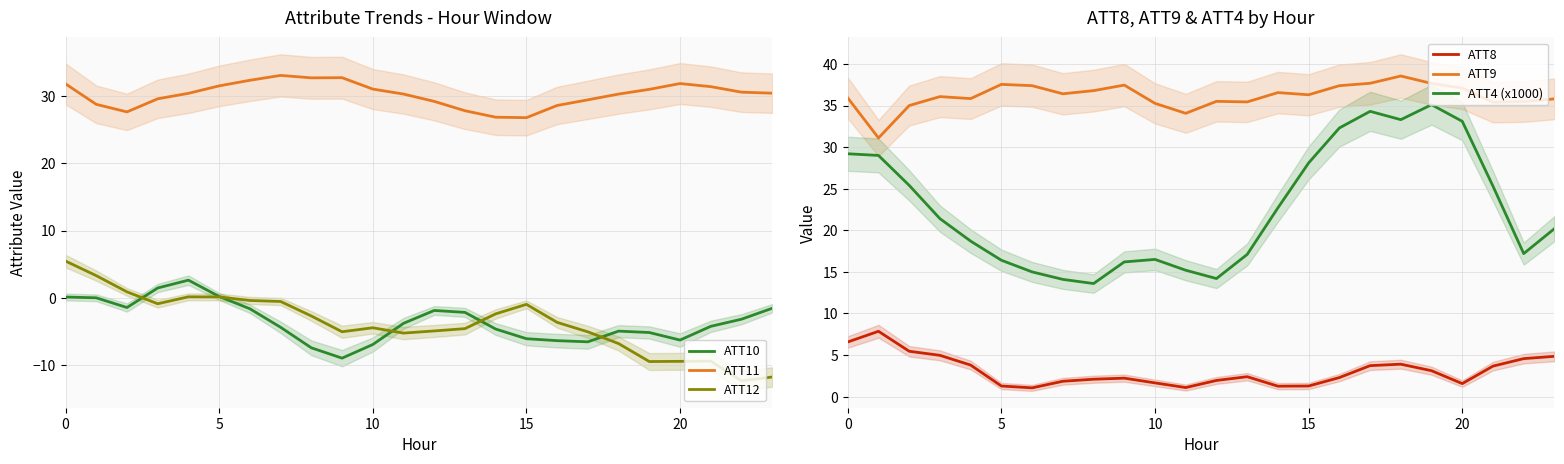

In ATT4 (x1000), how many points are lower than both neighbors (excluding endpoints)?

4